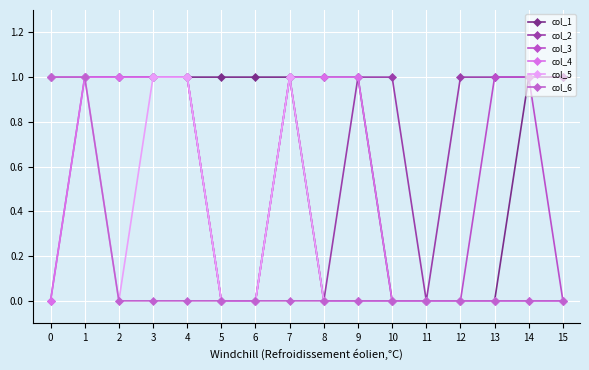

At which category is the sum across all series the highest?

1